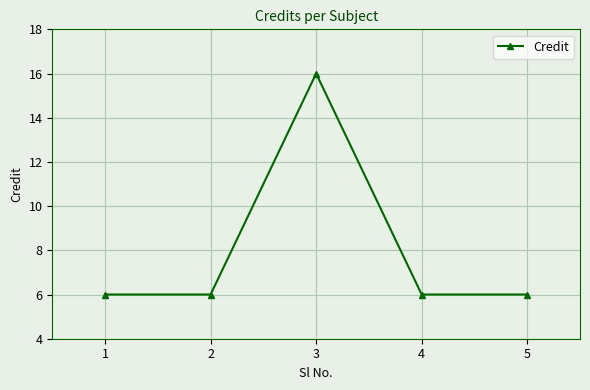

What is the approximate value at 4, to the nearest 5?

5